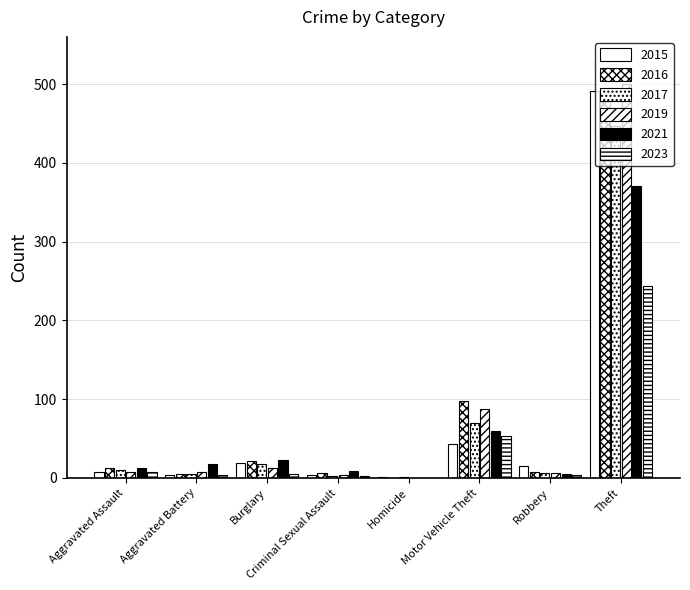

Count the number of data series in this chart.

6